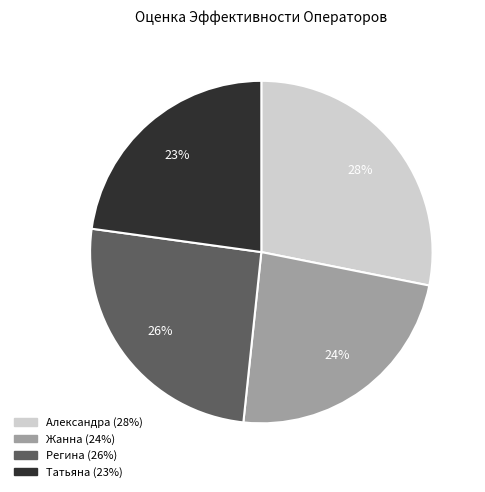

Do Александра and Татьяна together represent more than half of the pie?

Yes